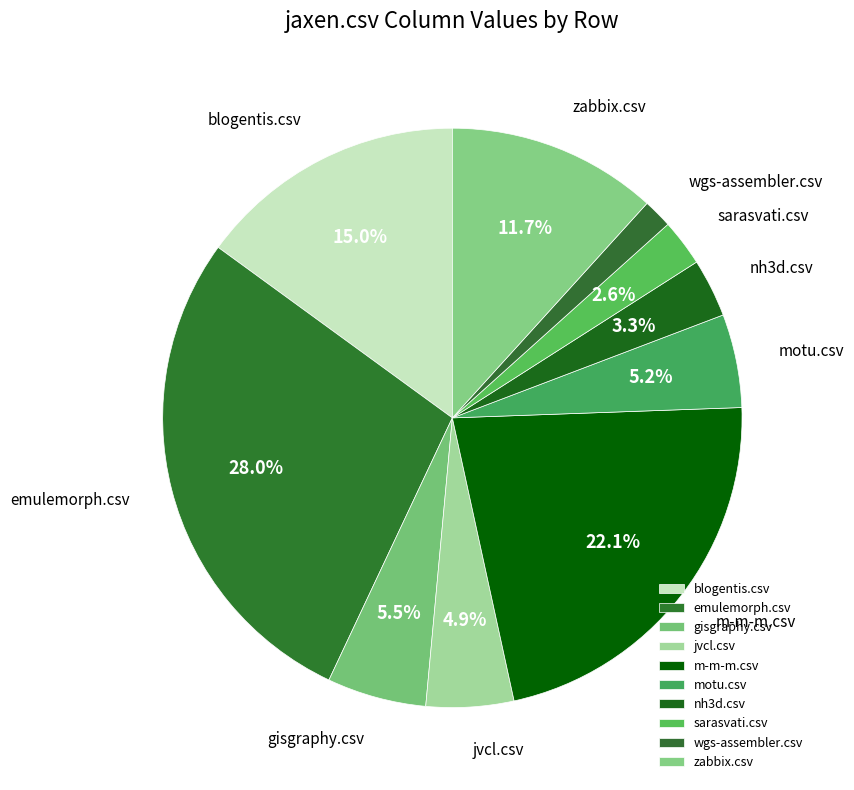

What is the smallest slice in the pie chart?

wgs-assembler.csv